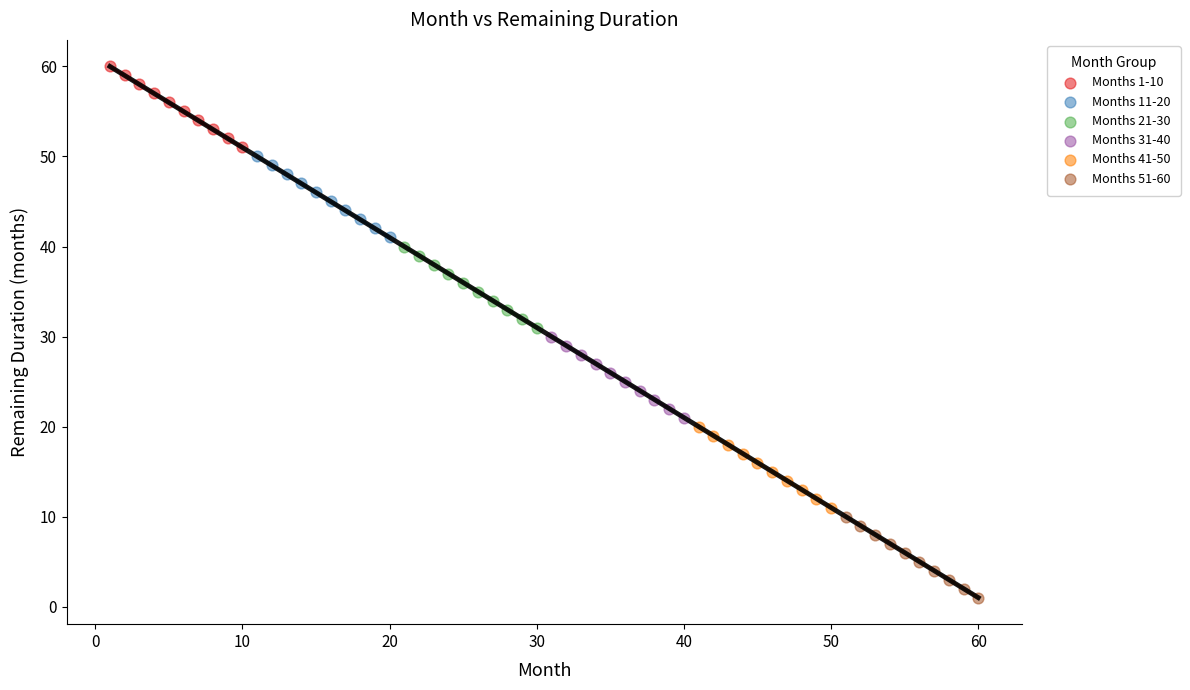

What are all the series names shown in the legend?

Months 1-10, Months 11-20, Months 21-30, Months 31-40, Months 41-50, Months 51-60